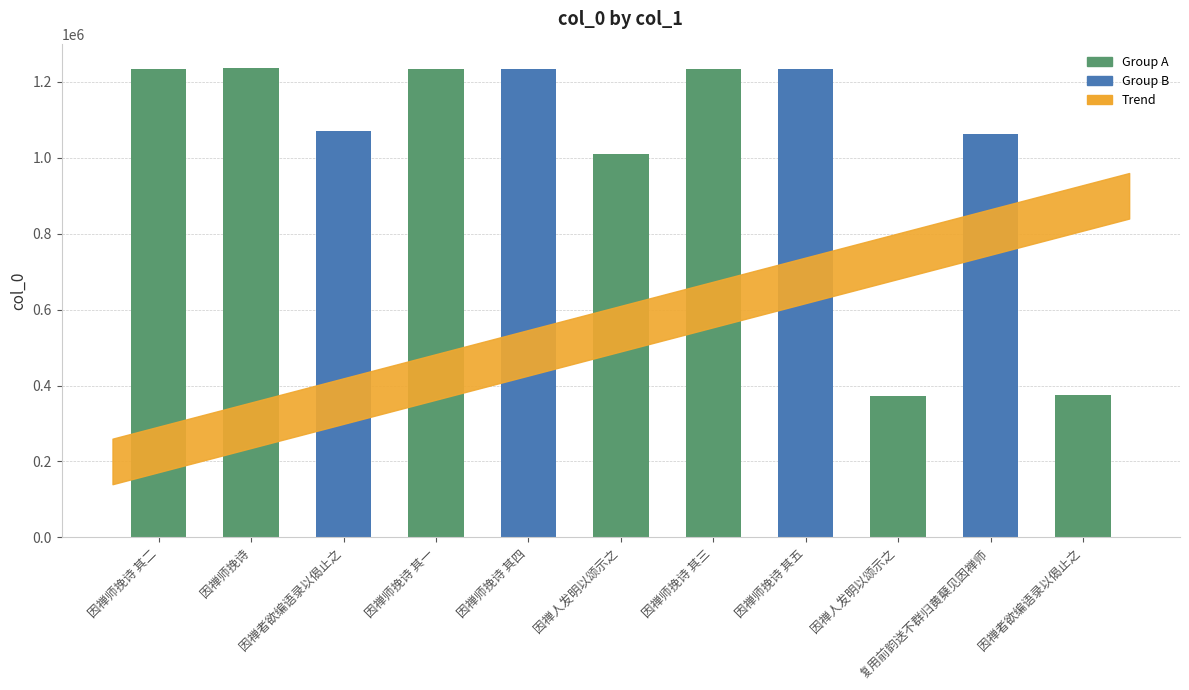

The value at 因禅人发明以颂示之 is 165718. True or false?

False